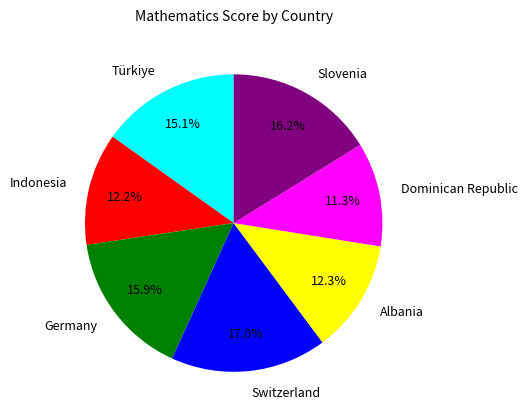

Count the number of slices in the pie.

7